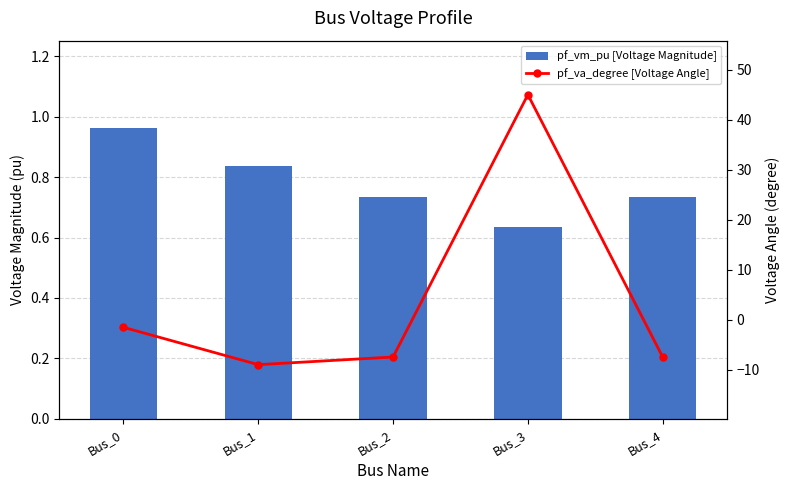

Reading left to right, list all the values displayed in this chart.

pf_vm_pu [Voltage Magnitude]: Bus_0=1.0	Bus_1=0.8	Bus_2=0.7	Bus_3=0.6	Bus_4=0.7
pf_va_degree [Voltage Angle]: Bus_0=-1.5	Bus_1=-8.9	Bus_2=-7.4	Bus_3=45.0	Bus_4=-7.4